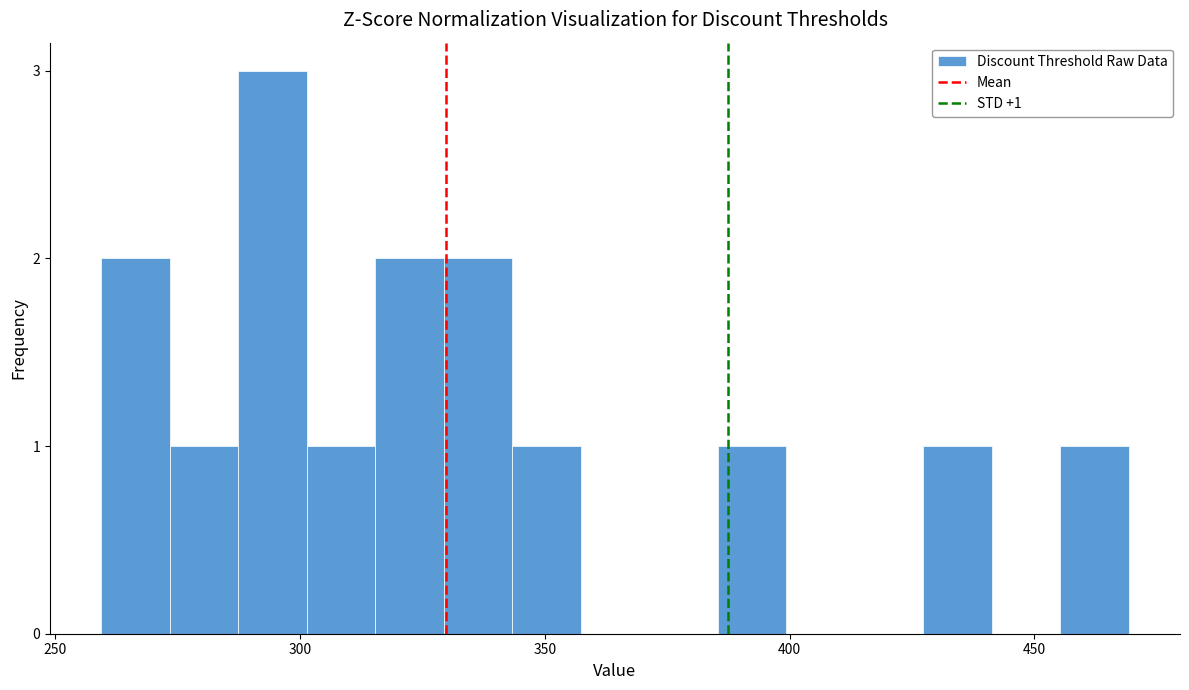

Around what value on the x-axis is the tallest bar? Give the approximate position of its centre, as read against the axis.

295